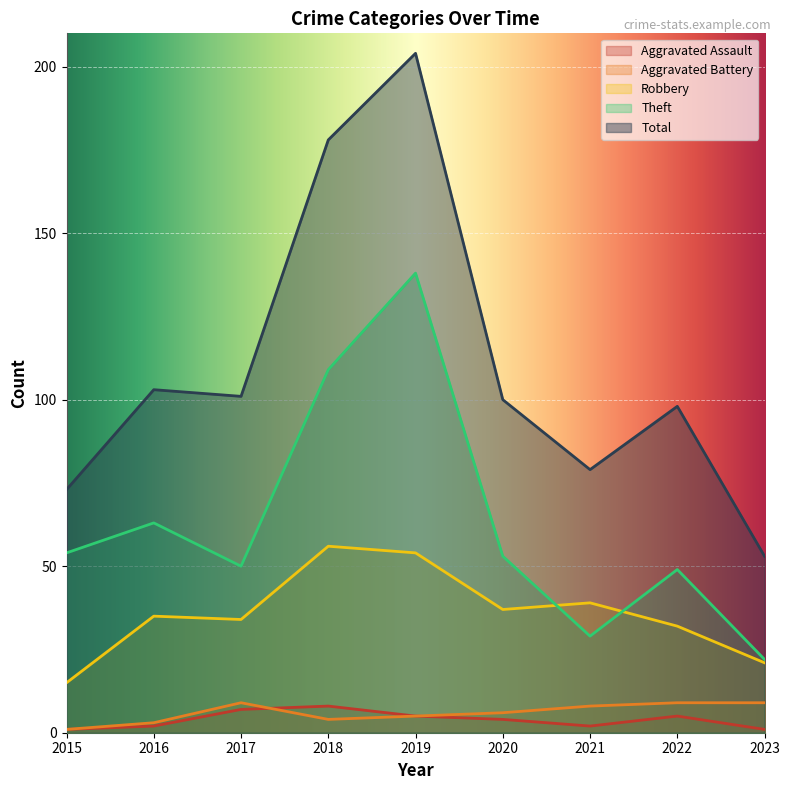

True or false: Aggravated Assault and Robbery intersect in this chart.

False